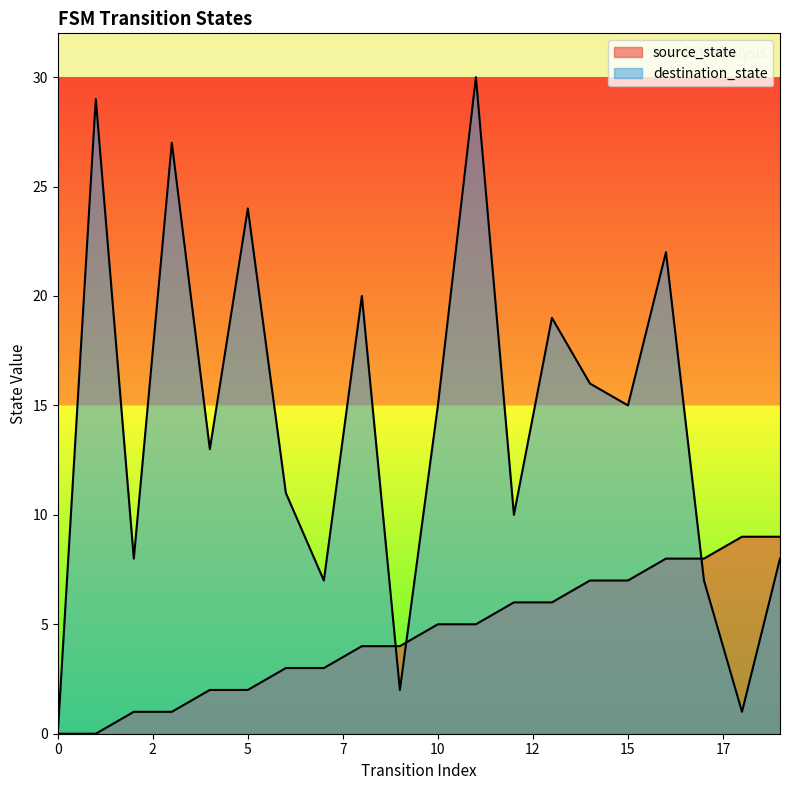

List the series in order of their peak value, highest first.

destination_state, source_state